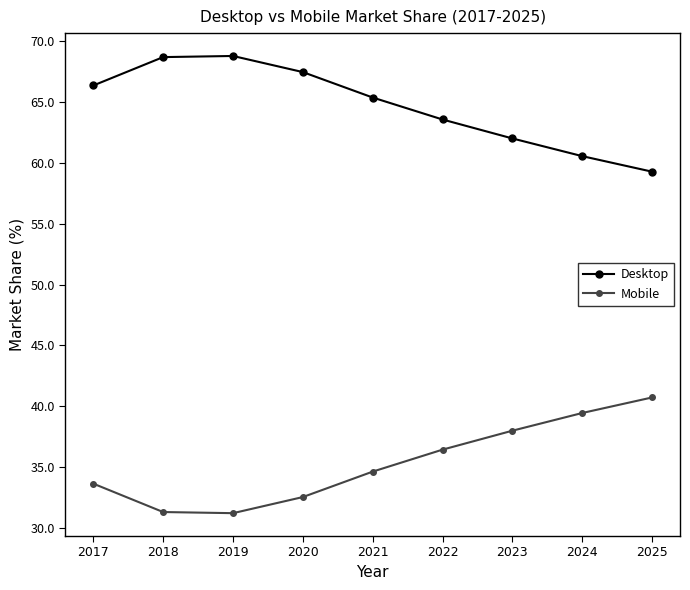

True or false: Mobile has more than 0 points higher than both neighbors.

False